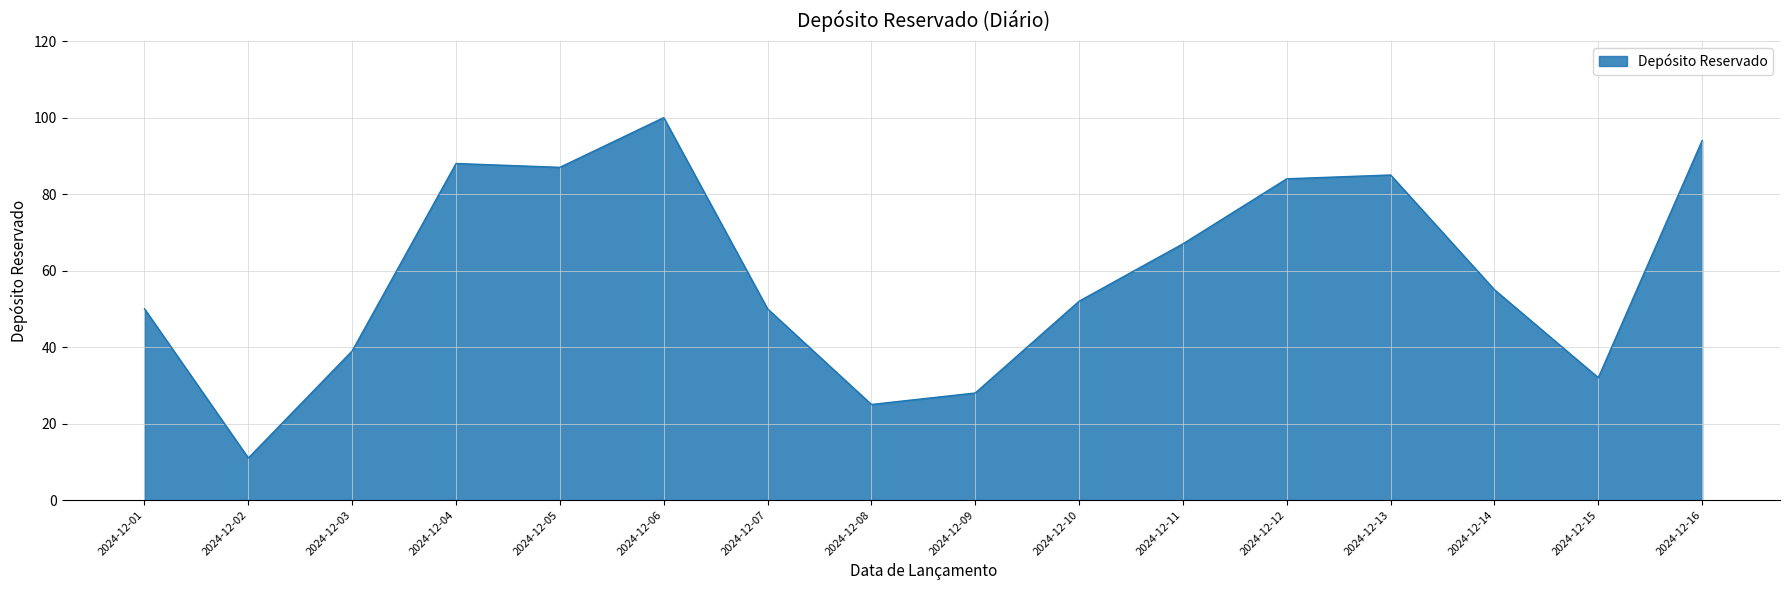

What is the smallest value displayed?

11